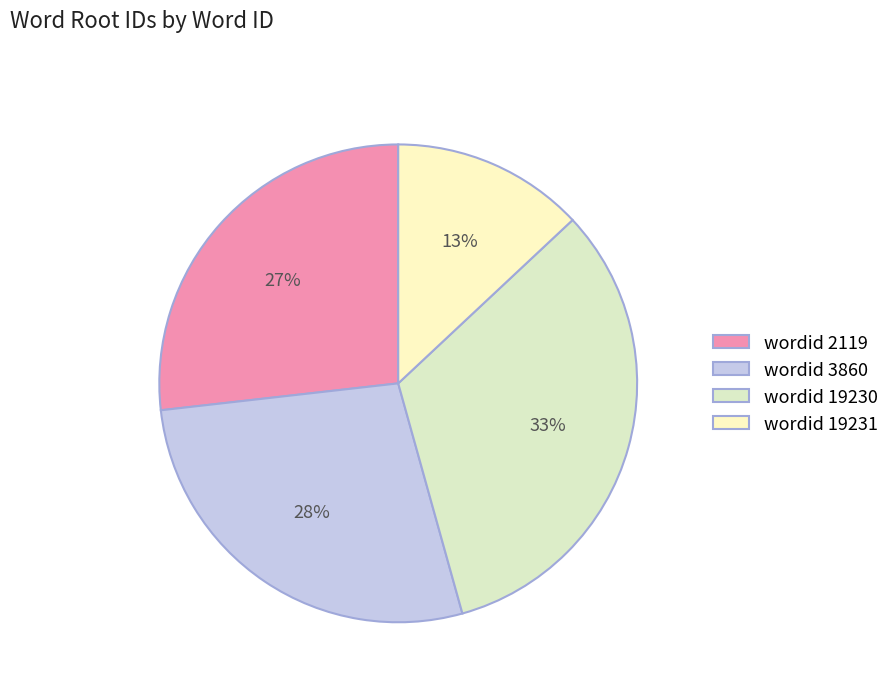

Is there any slice that represents more than half of the pie?

No